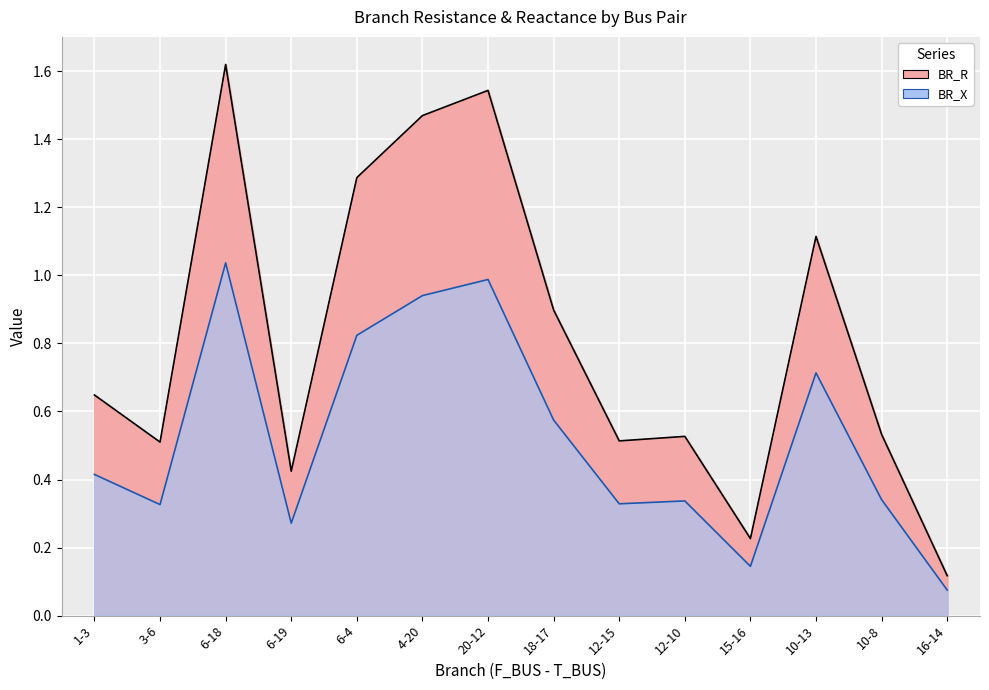

Rank the categories by BR_X value from highest to lowest.

6-18, 20-12, 4-20, 6-4, 10-13, 18-17, 1-3, 10-8, 12-10, 12-15, 3-6, 6-19, 15-16, 16-14